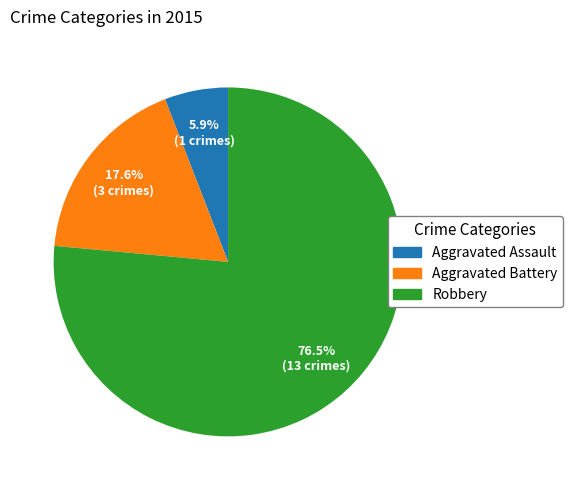

Is there any slice that represents more than half of the pie?

Yes